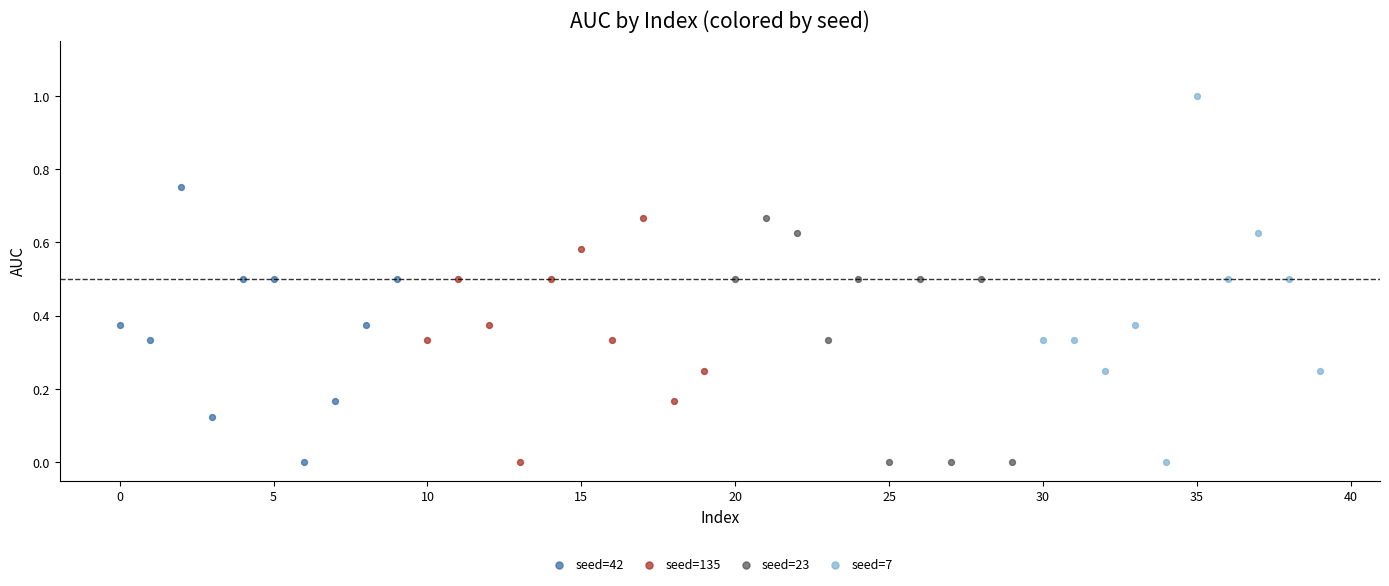

Which series has the widest spread of Y values?

seed=7